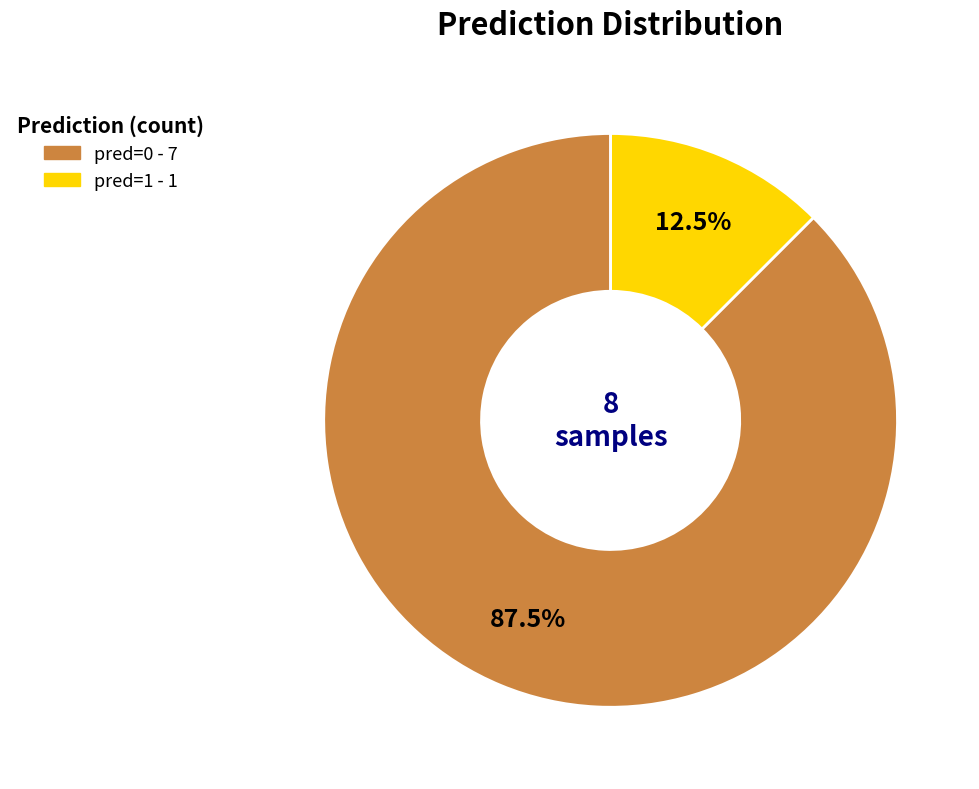

Which category has the biggest portion of the pie?

pred=0